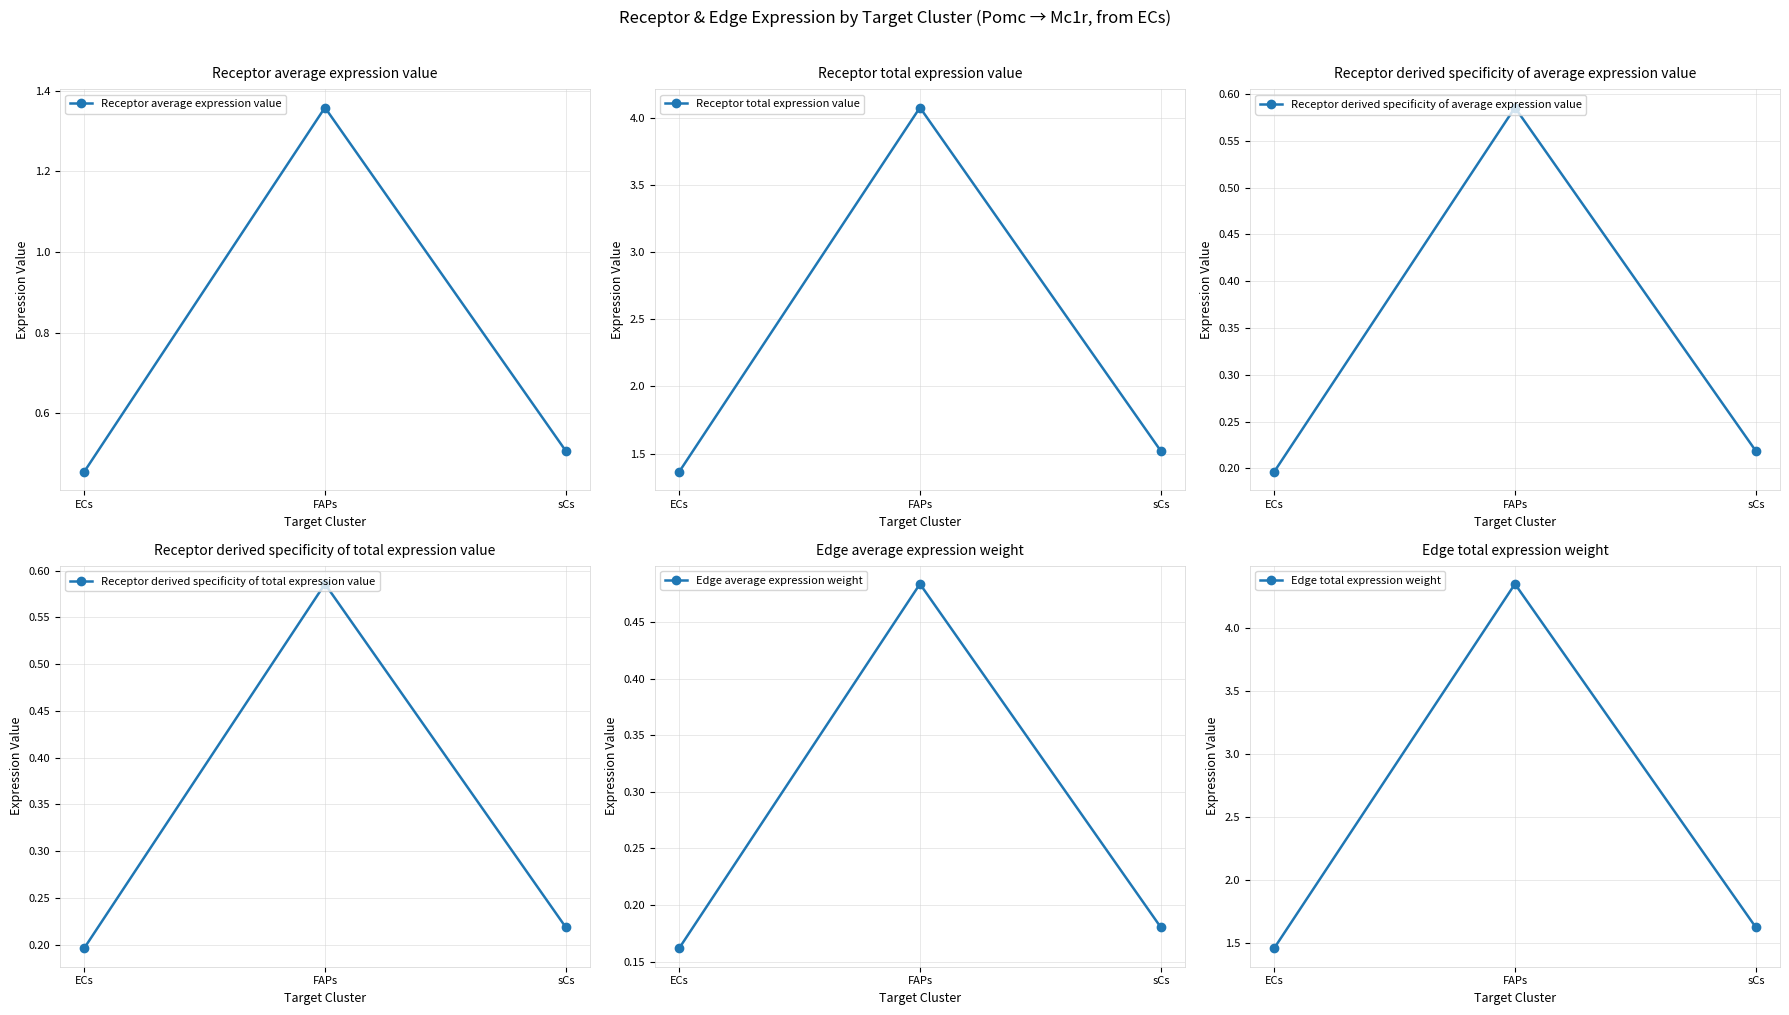

What is the label of the 2nd point from the left?

FAPs